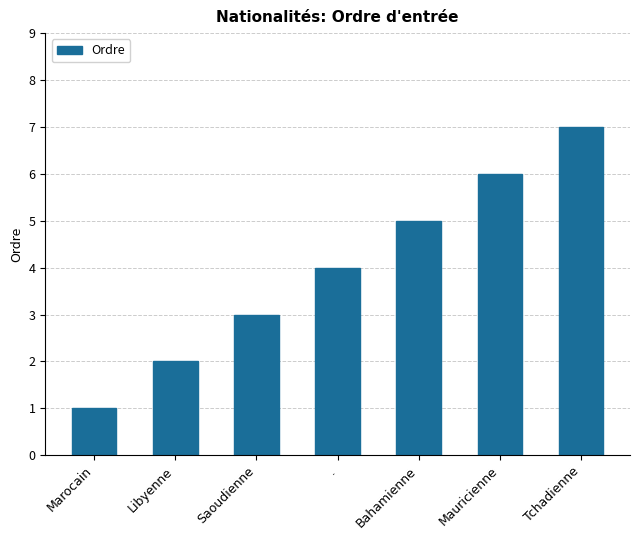

Where is the data nearest to the value 4?

.